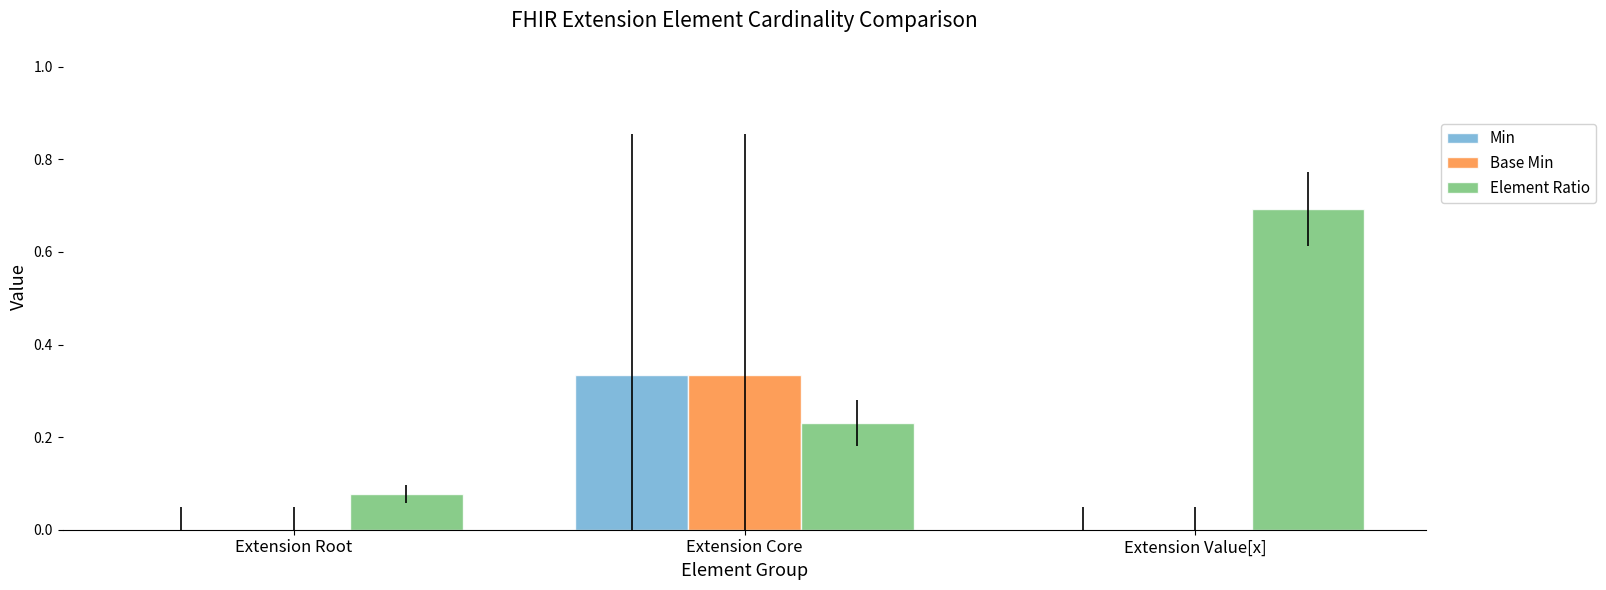

Which series changed the most between Extension Core and Extension Value[x]?

Element Ratio